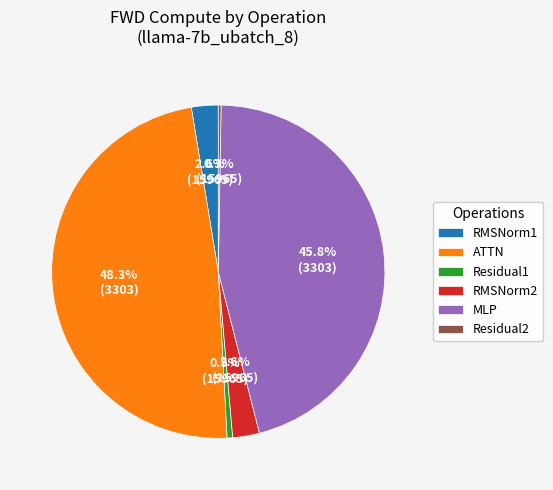

Between ATTN and MLP, which is larger?

ATTN